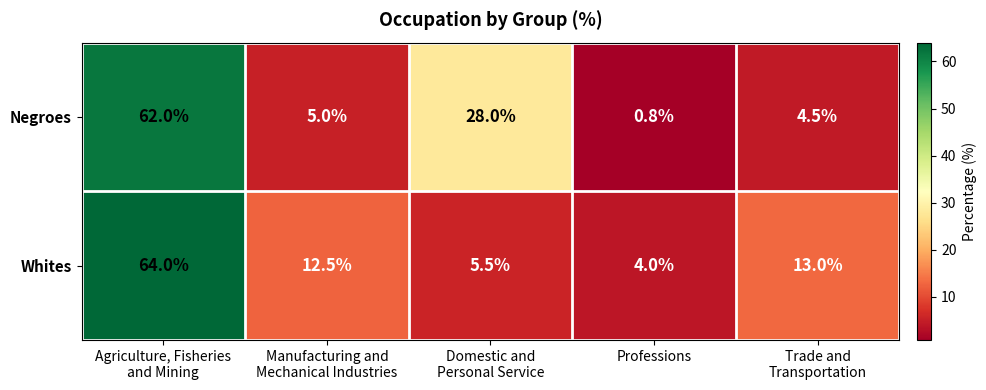

What is the spread (max minus min) of values at Agriculture, Fisheries
and Mining?

2.0